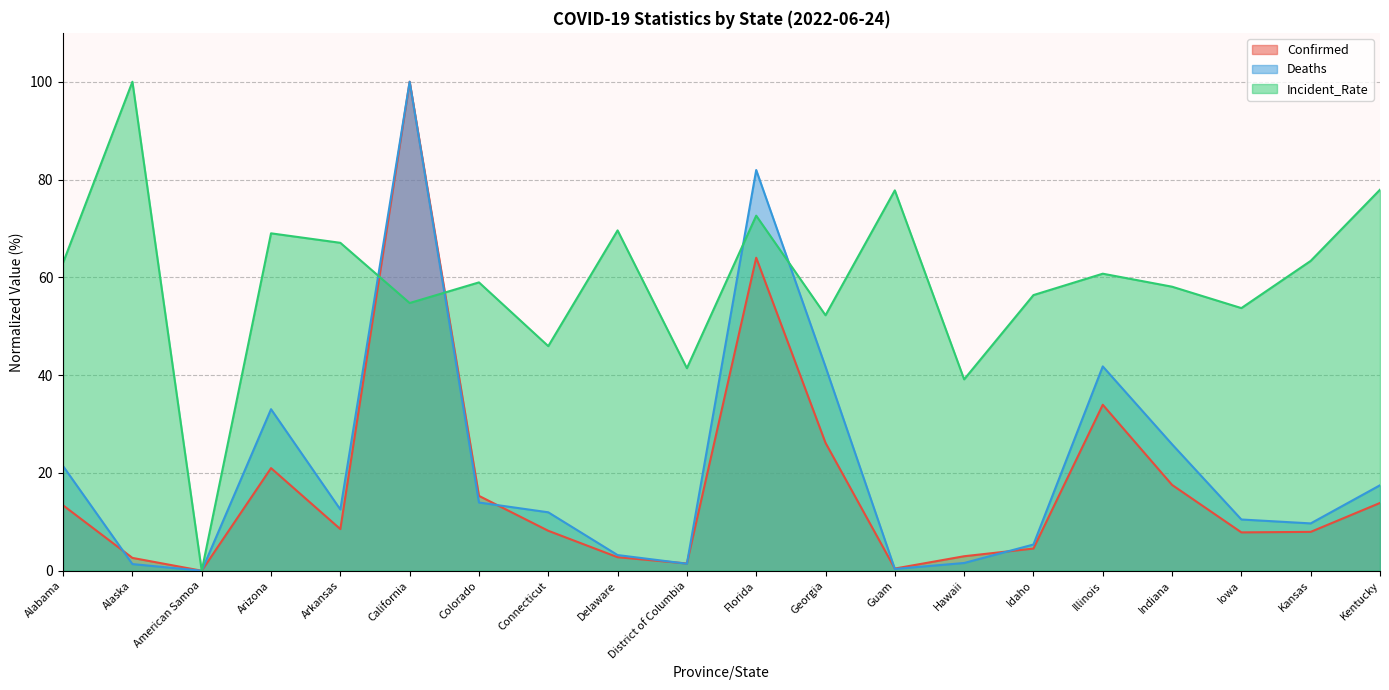

At which label does Confirmed first exceed 8?

Alabama